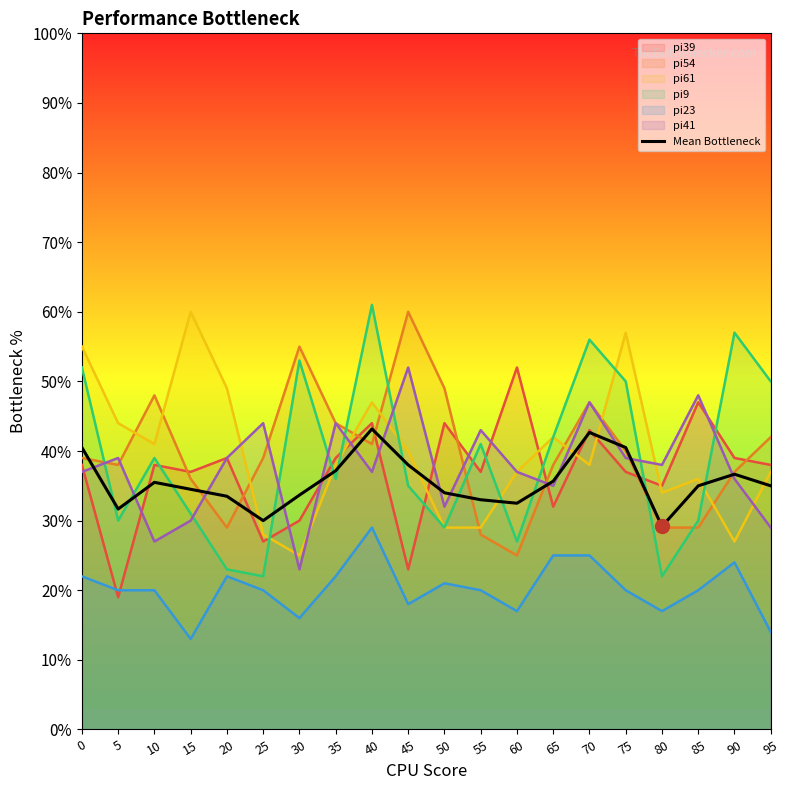

What is the change in value from 60 to 80?

-3.3